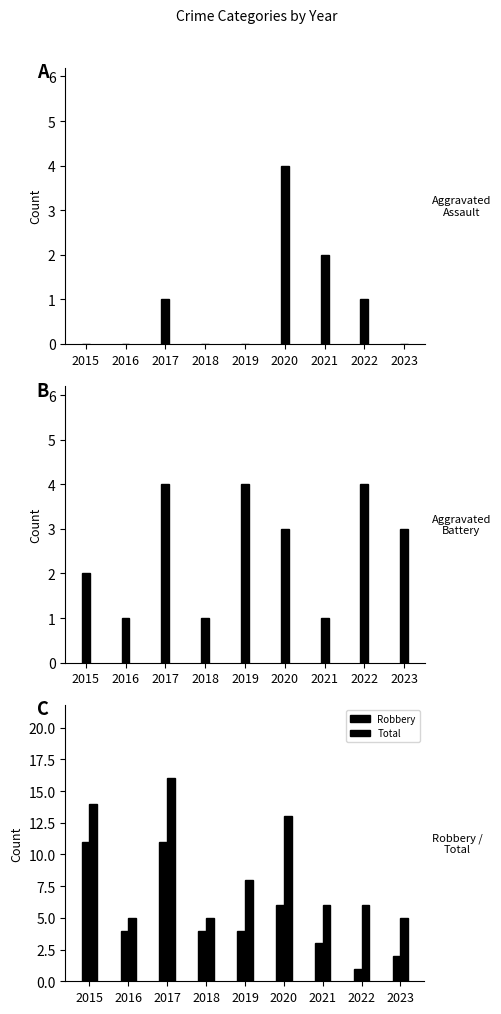

The Aggravated Assault series shows 2 at 2017. True or false?

False